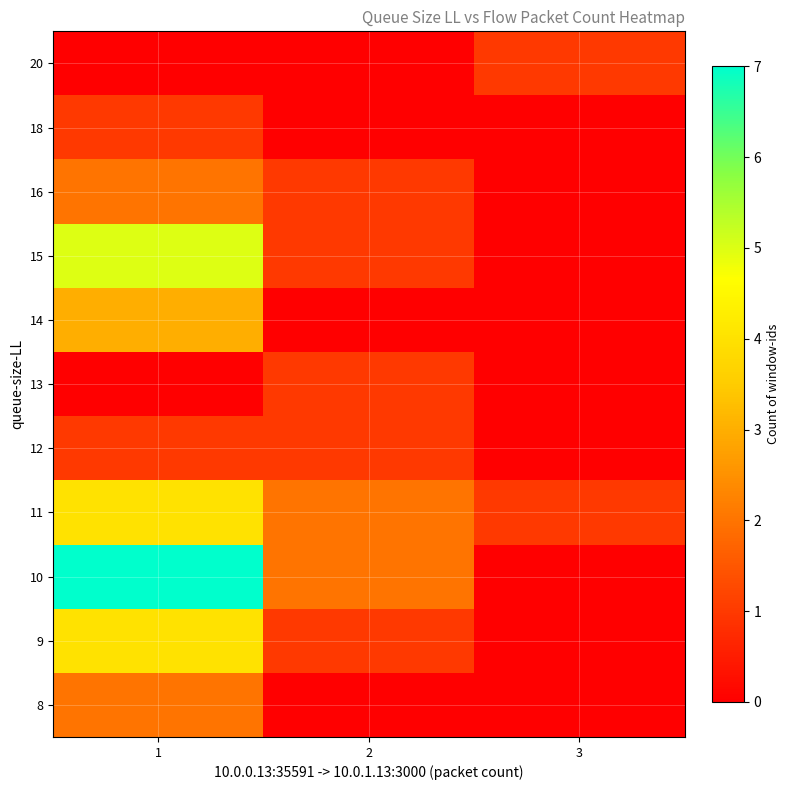

Reading right to left, list all the values displayed in this chart.

8: 3=0	2=0	1=2
9: 3=0	2=1	1=4
10: 3=0	2=2	1=7
11: 3=1	2=2	1=4
12: 3=0	2=1	1=1
13: 3=0	2=1	1=0
14: 3=0	2=0	1=3
15: 3=0	2=1	1=5
16: 3=0	2=1	1=2
18: 3=0	2=0	1=1
20: 3=1	2=0	1=0